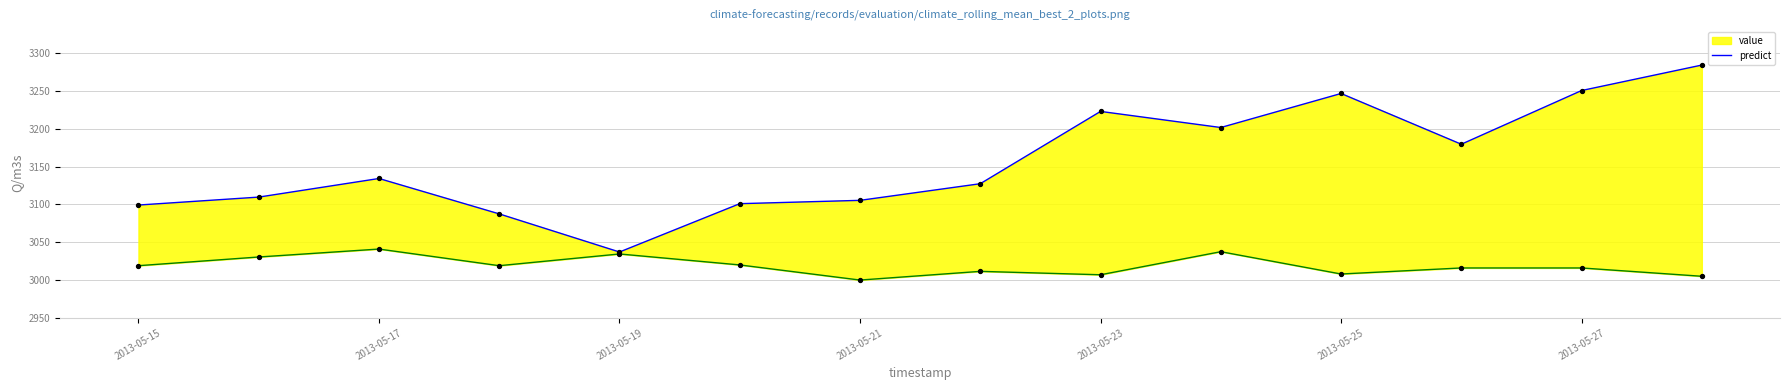

Which series contains the lowest Y value?

predict